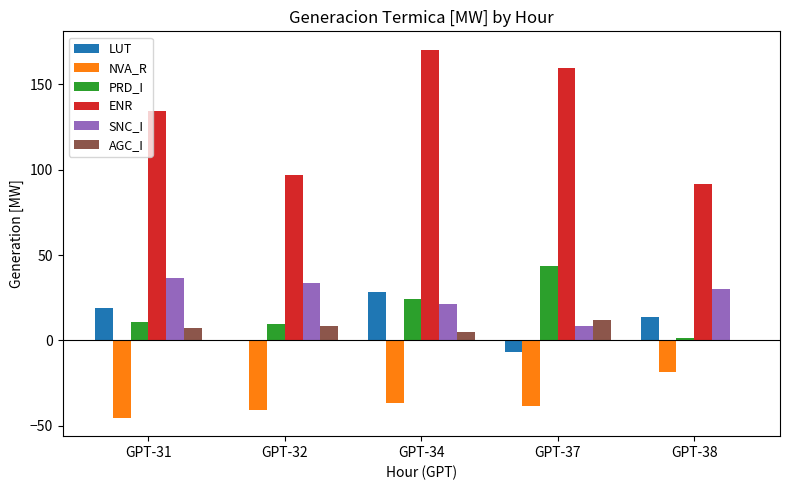

Is the value of PRD_I at GPT-32 greater than the value of LUT at GPT-38?

No